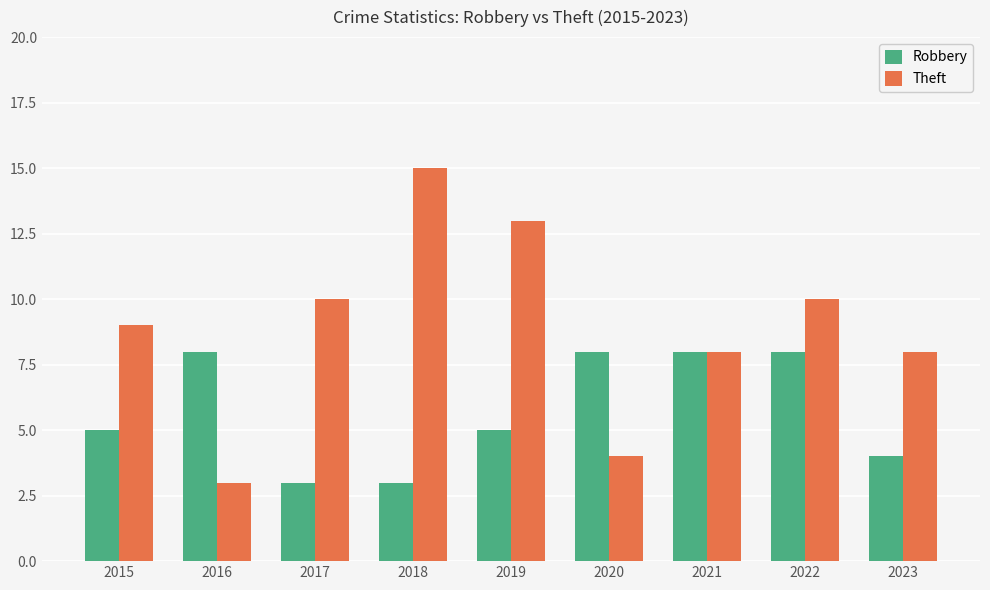

Is the value of Robbery at 2019 greater than the value of Theft at 2017?

No